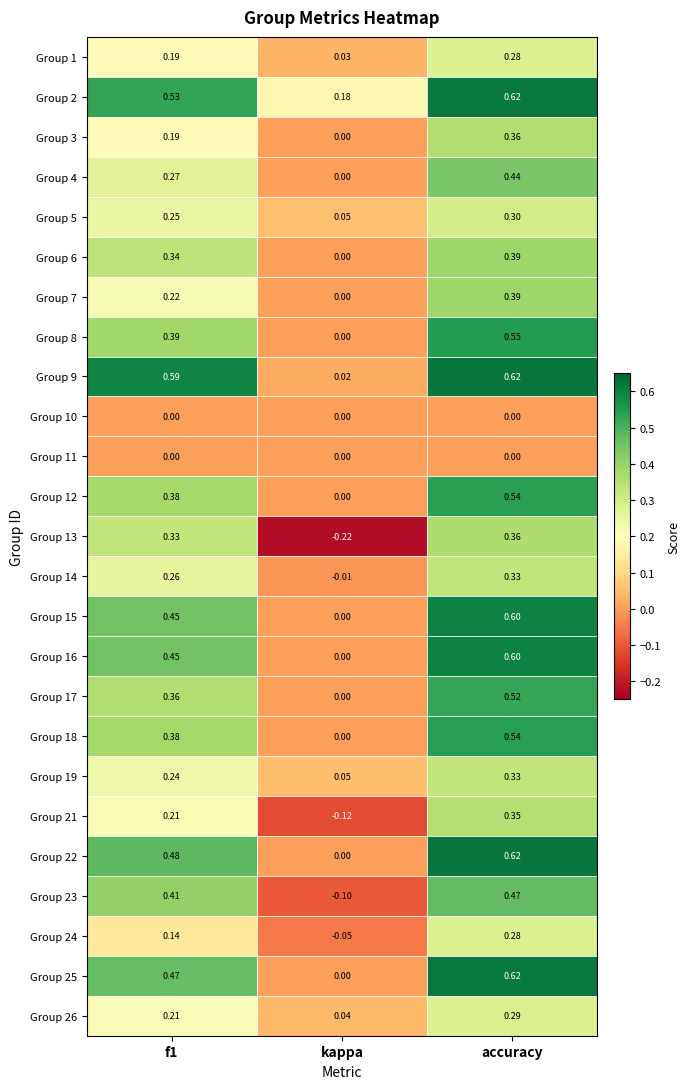

At which label does Group 26 reach its peak?

accuracy